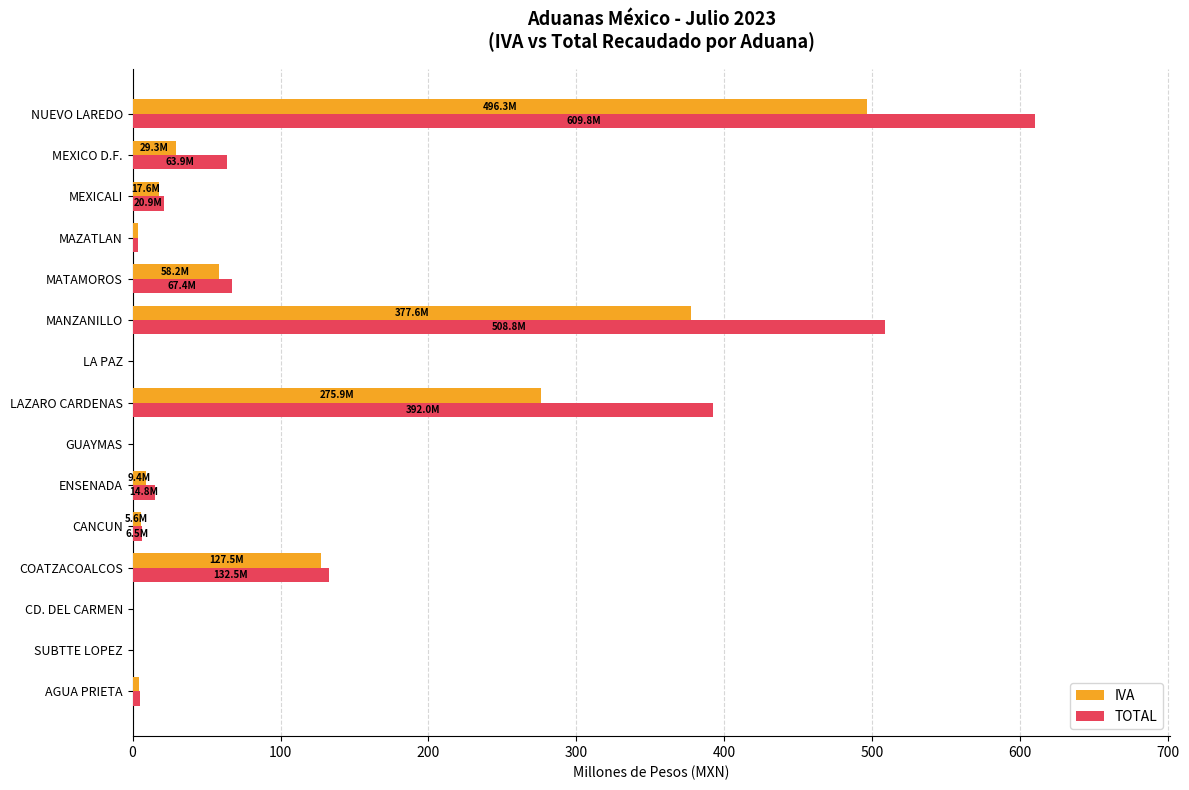

Where is IVA nearest to the value 248?

LAZARO CARDENAS